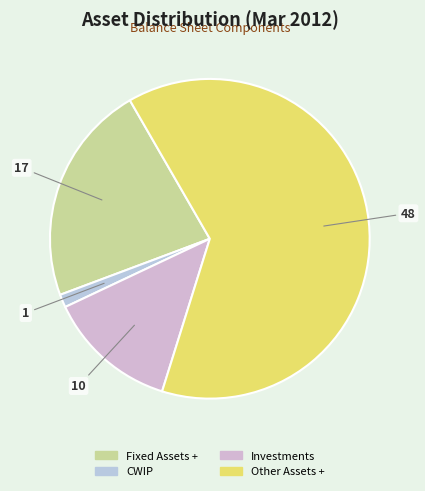

Which category accounts for the majority?

Other Assets +